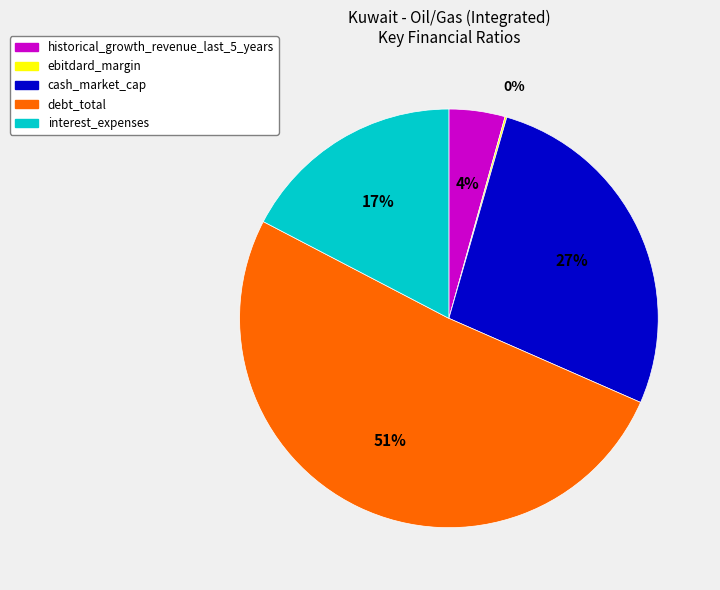

To the nearest percent, what portion does cash_market_cap represent?

27%